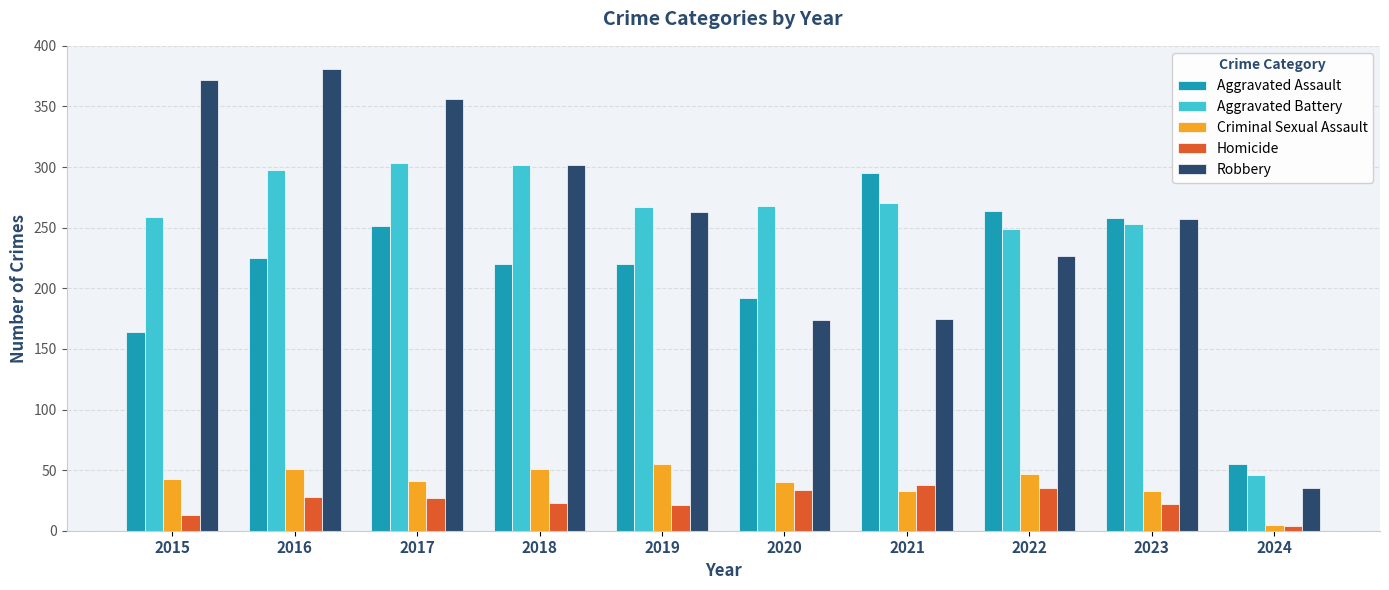

How many data points does each series have?

10